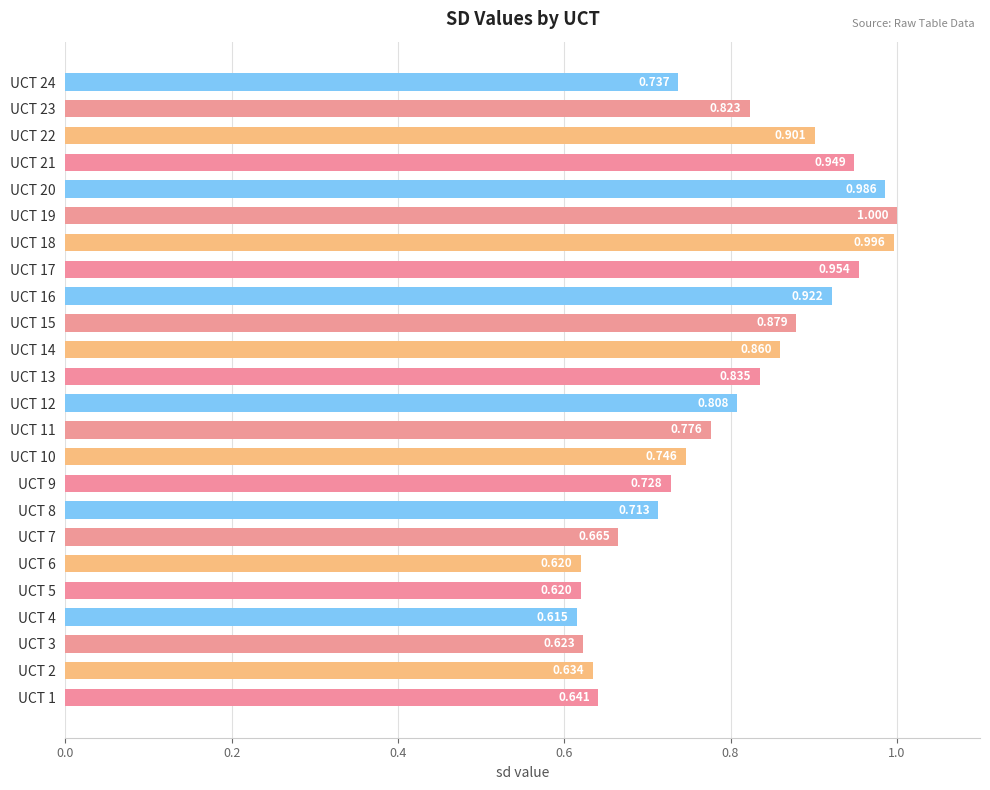

How many distinct data groups are displayed?

1